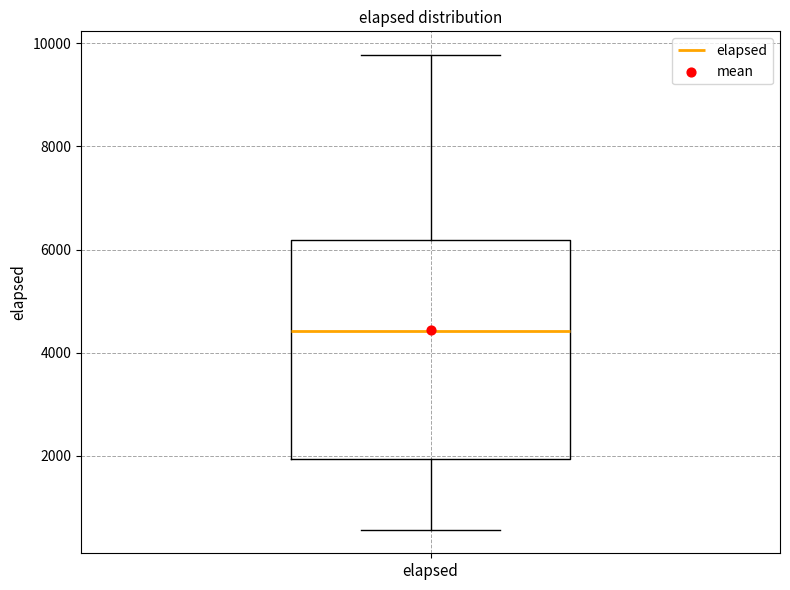

Read this box plot against the y-axis: the position of the median line, the range covered by the box, and the ends of both whiskers. The values are not printed on the chart, so give them approximately, as read against the axis.

median 4400, box 2000 to 6200, whiskers 600 to 9800